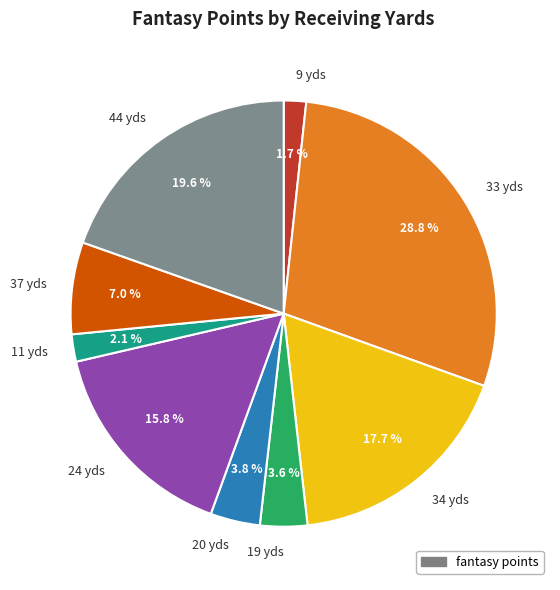

How much of the chart is everything except 24 yds?

84.2%